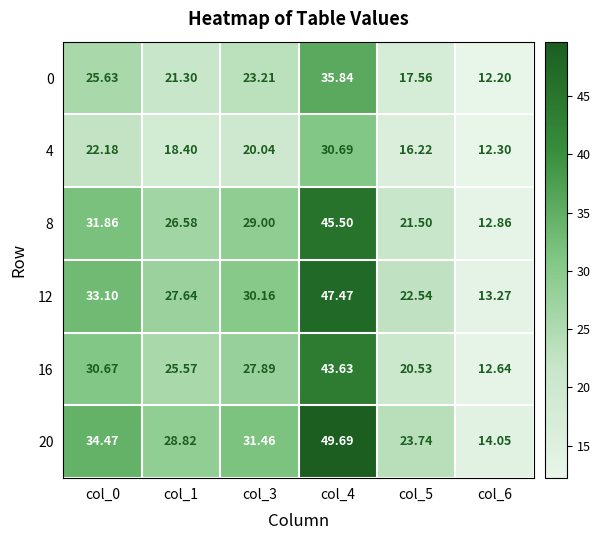

At which category is the sum across all series the highest?

col_4